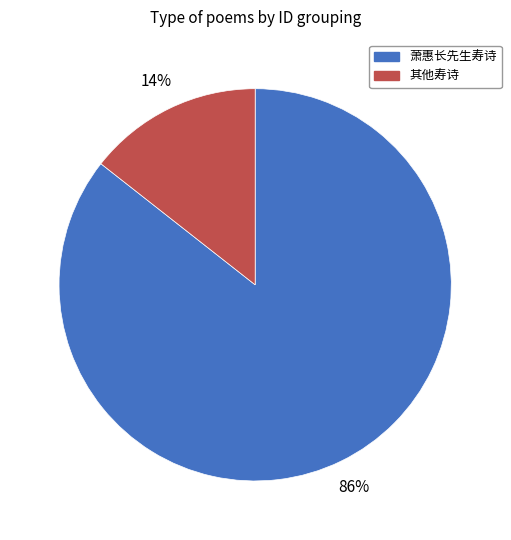

To the nearest percent, what is the average slice percentage?

50%